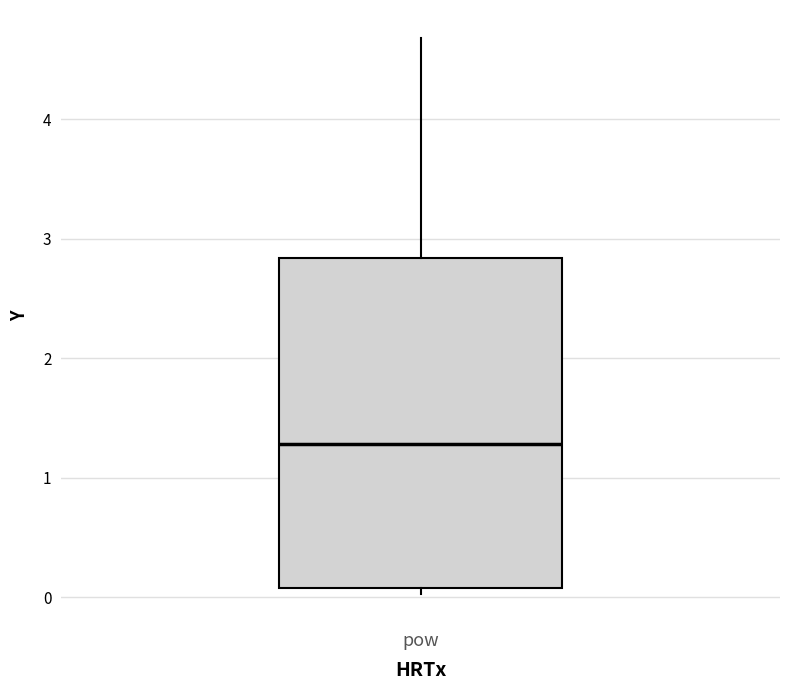

Read this box plot against the y-axis: the position of the median line, the range covered by the box, and the ends of both whiskers. The values are not printed on the chart, so give them approximately, as read against the axis.

median 1.3, box 0.1 to 2.8, whiskers 0.0 to 4.7